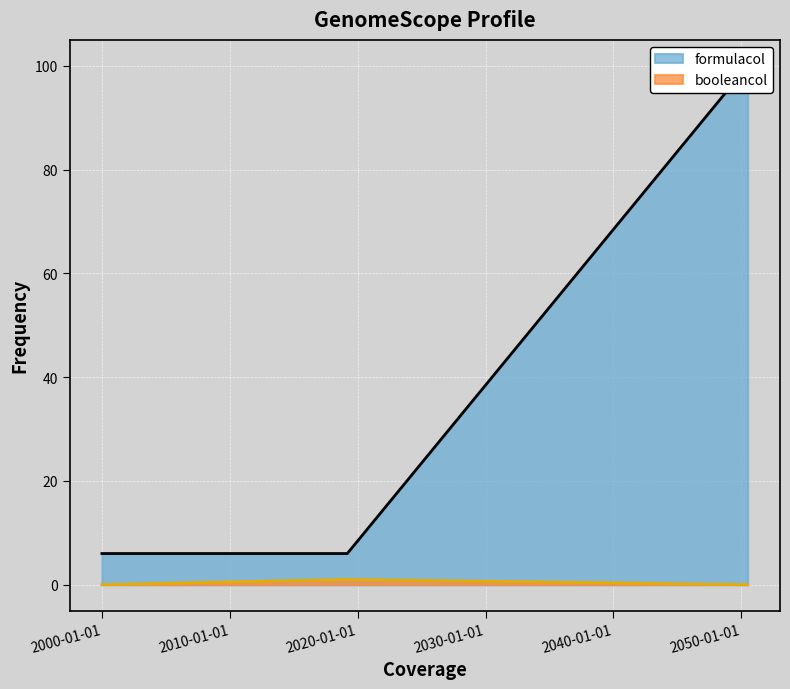

What is the spread (max minus min) of values at 2000-01-01?

6